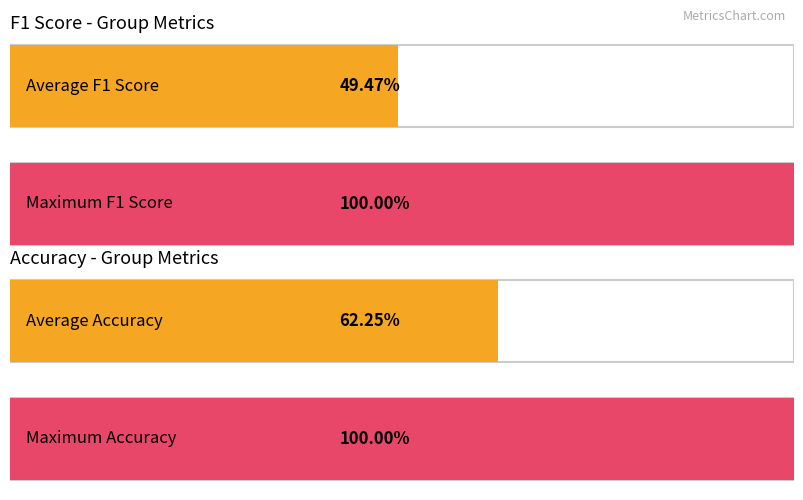

What is the value of the f1 bar at the 4th from the left?

0.6